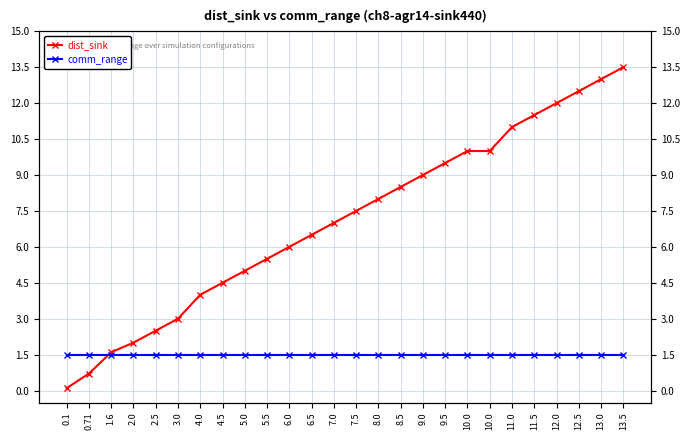

Reading right to left, extract all data points from this chart.

dist_sink: 13.5=13.5	13.0=13.0	12.5=12.5	12.0=12.0	11.5=11.5	11.0=11.0	10.0=10.0	10.0=10.0	9.5=9.5	9.0=9.0	8.5=8.5	8.0=8.0	7.5=7.5	7.0=7.0	6.5=6.5	6.0=6.0	5.5=5.5	5.0=5.0	4.5=4.5	4.0=4.0	3.0=3.0	2.5=2.5	2.0=2.0	1.6=1.6	0.71=0.7	0.1=0.1
comm_range: 13.5=1.5	13.0=1.5	12.5=1.5	12.0=1.5	11.5=1.5	11.0=1.5	10.0=1.5	10.0=1.5	9.5=1.5	9.0=1.5	8.5=1.5	8.0=1.5	7.5=1.5	7.0=1.5	6.5=1.5	6.0=1.5	5.5=1.5	5.0=1.5	4.5=1.5	4.0=1.5	3.0=1.5	2.5=1.5	2.0=1.5	1.6=1.5	0.71=1.5	0.1=1.5